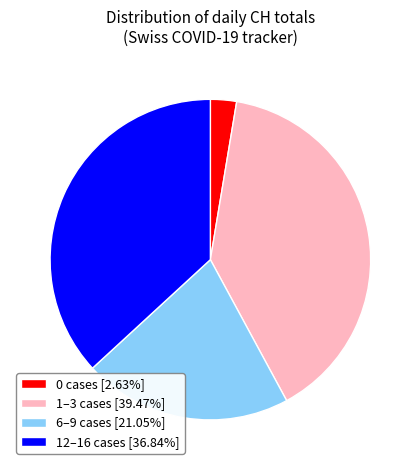

Do 0 cases [2.63%] and 6–9 cases [21.05%] together represent more than half of the pie?

No